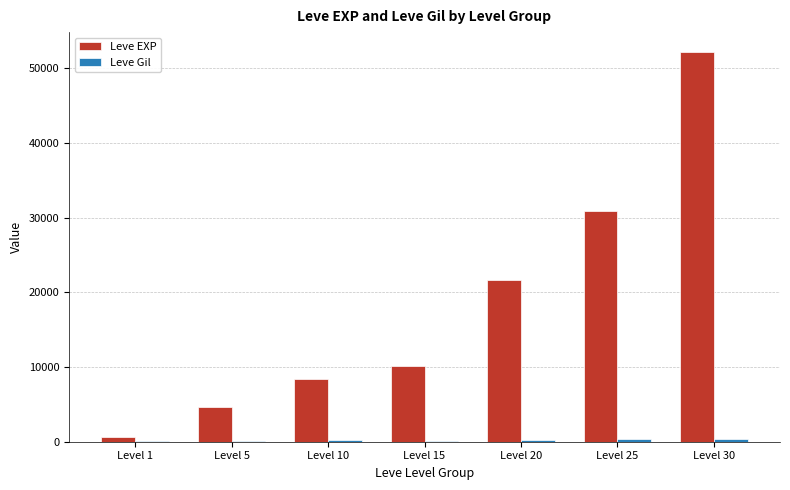

Which series changed the most between Level 10 and Level 25?

Leve EXP